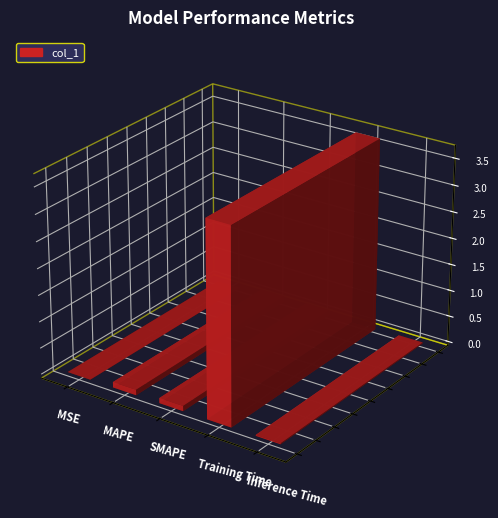

What is the sum of all values?

3.9